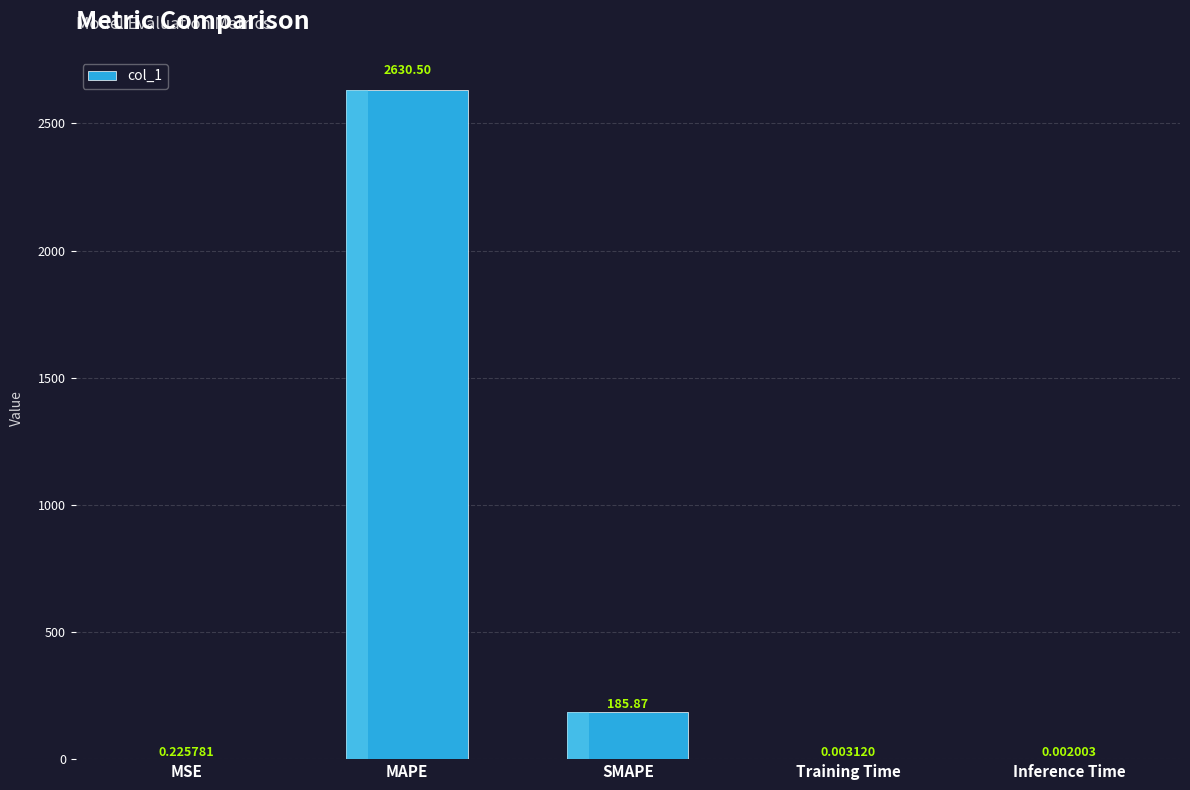

Approximately how many times larger is the value at SMAPE compared to MAPE?

0.1